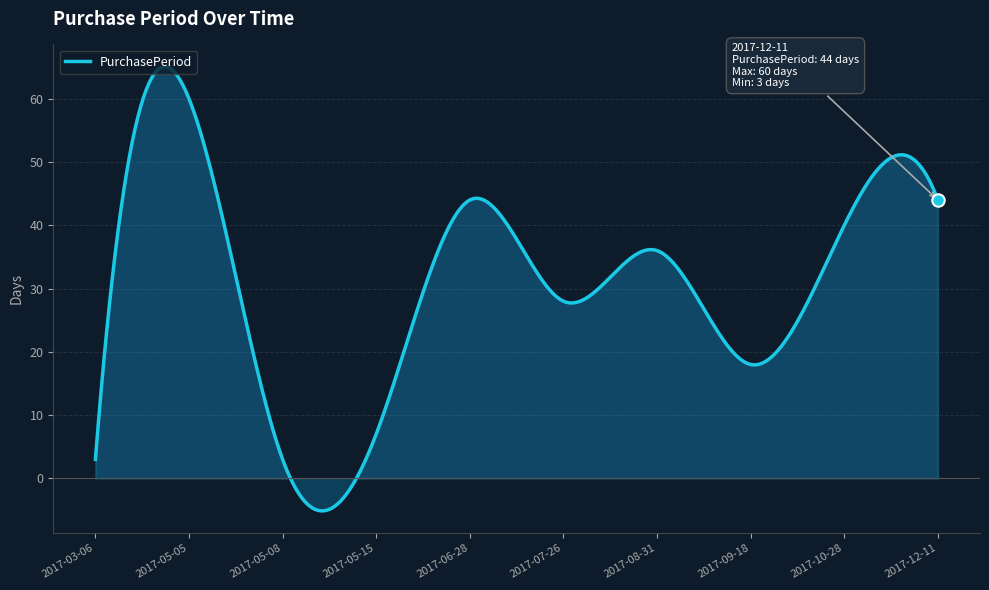

What is the minimum value shown in the chart?

-5.1